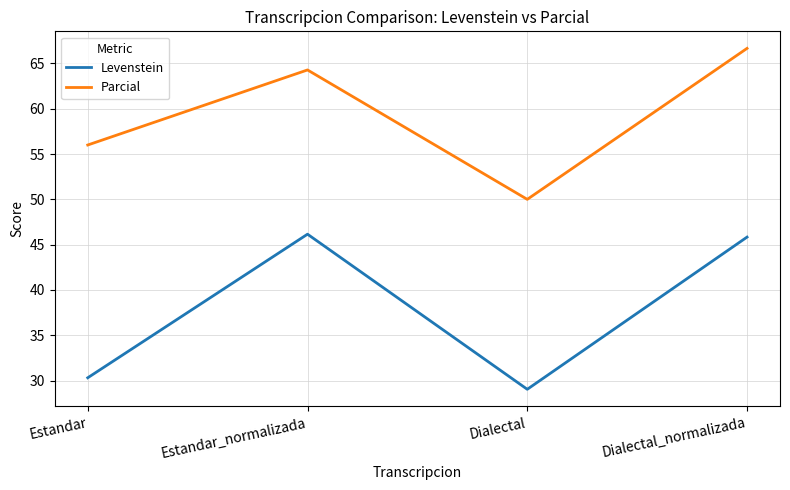

What position from the left is Estandar_normalizada?

2